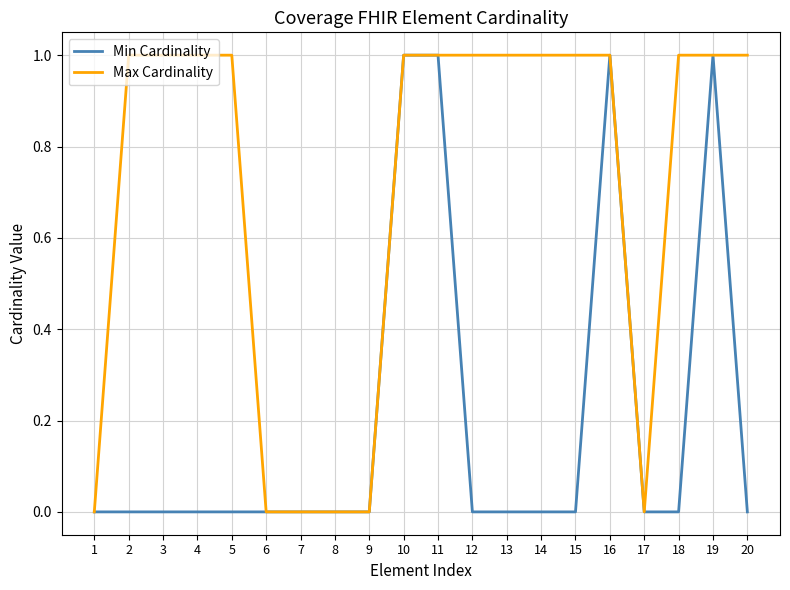

Reading right to left, what are all the values shown in this chart?

Min Cardinality: 20=0	19=1	18=0	17=0	16=1	15=0	14=0	13=0	12=0	11=1	10=1	9=0	8=0	7=0	6=0	5=0	4=0	3=0	2=0	1=0
Max Cardinality: 20=1	19=1	18=1	17=0	16=1	15=1	14=1	13=1	12=1	11=1	10=1	9=0	8=0	7=0	6=0	5=1	4=1	3=1	2=1	1=0